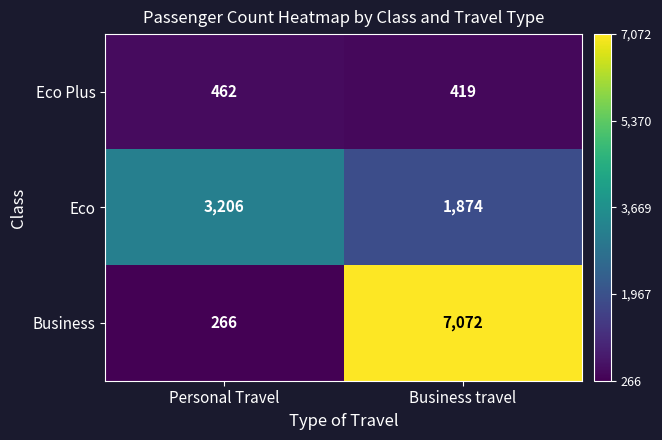

Rank the series by their maximum value, from lowest to highest.

Eco Plus, Eco, Business